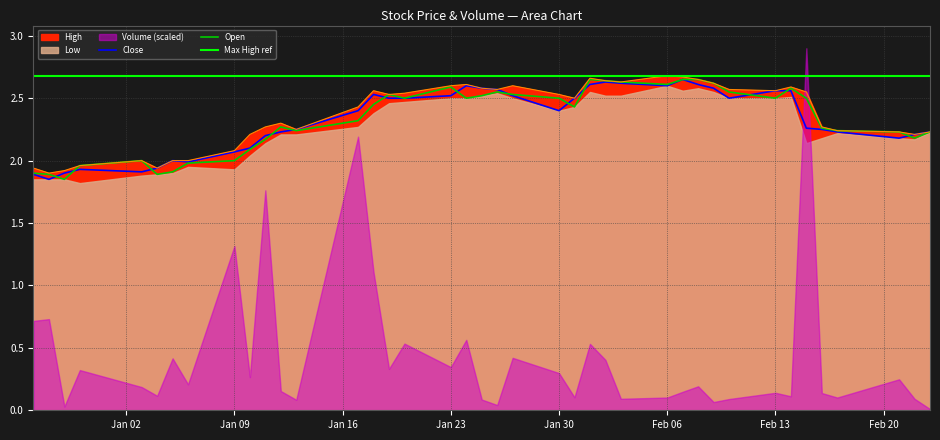

The value of Close at Jan 30 is 2.4. True or false?

True